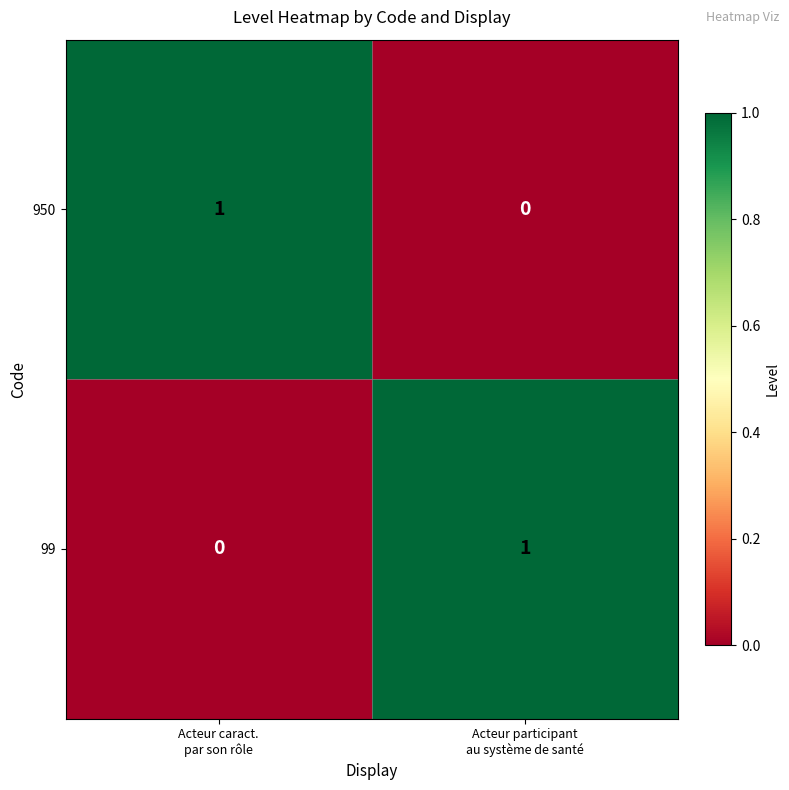

How many data points does each series have?

2